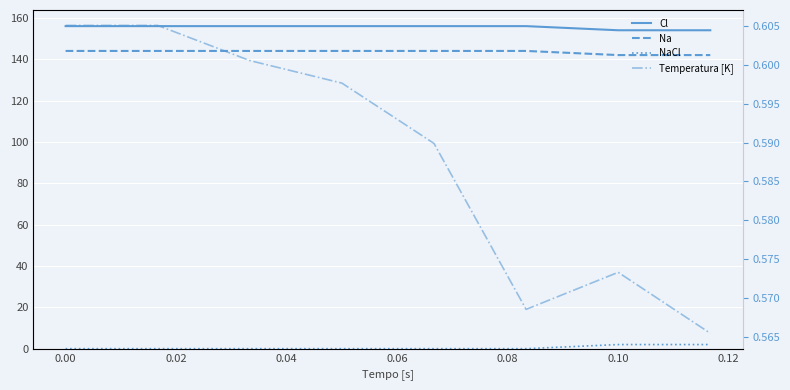

True or false: Cl has more than 0 interior local peaks.

False